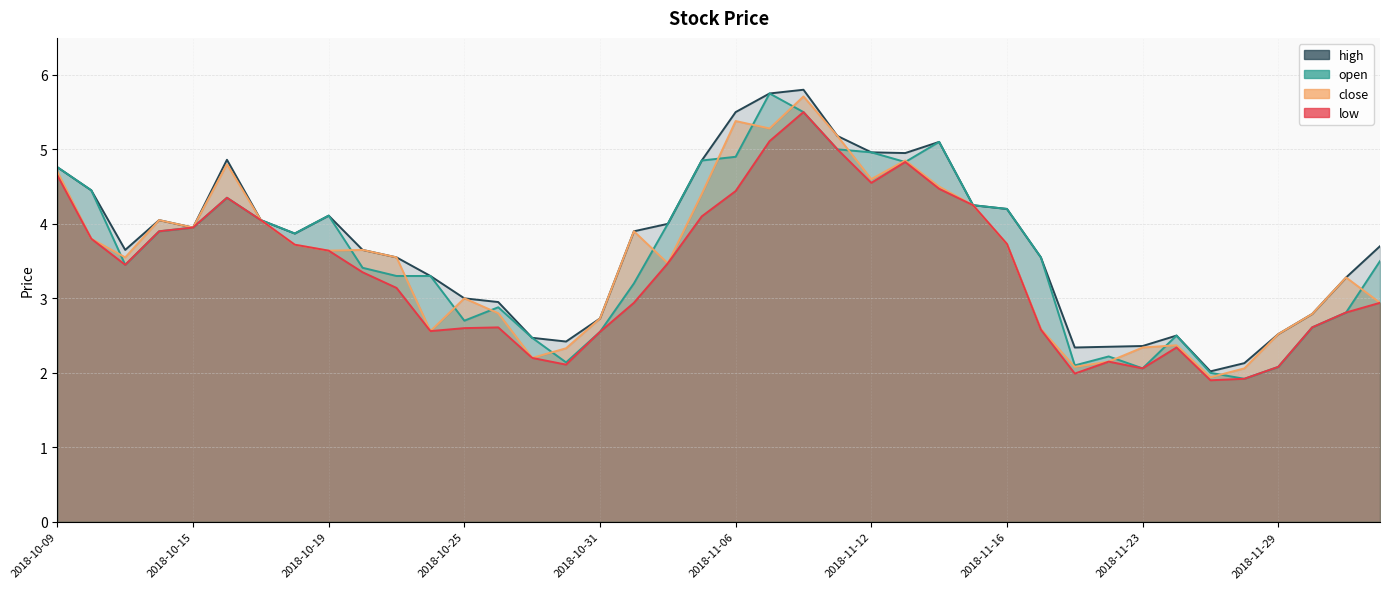

At which label does high reach its peak?

2018-11-08